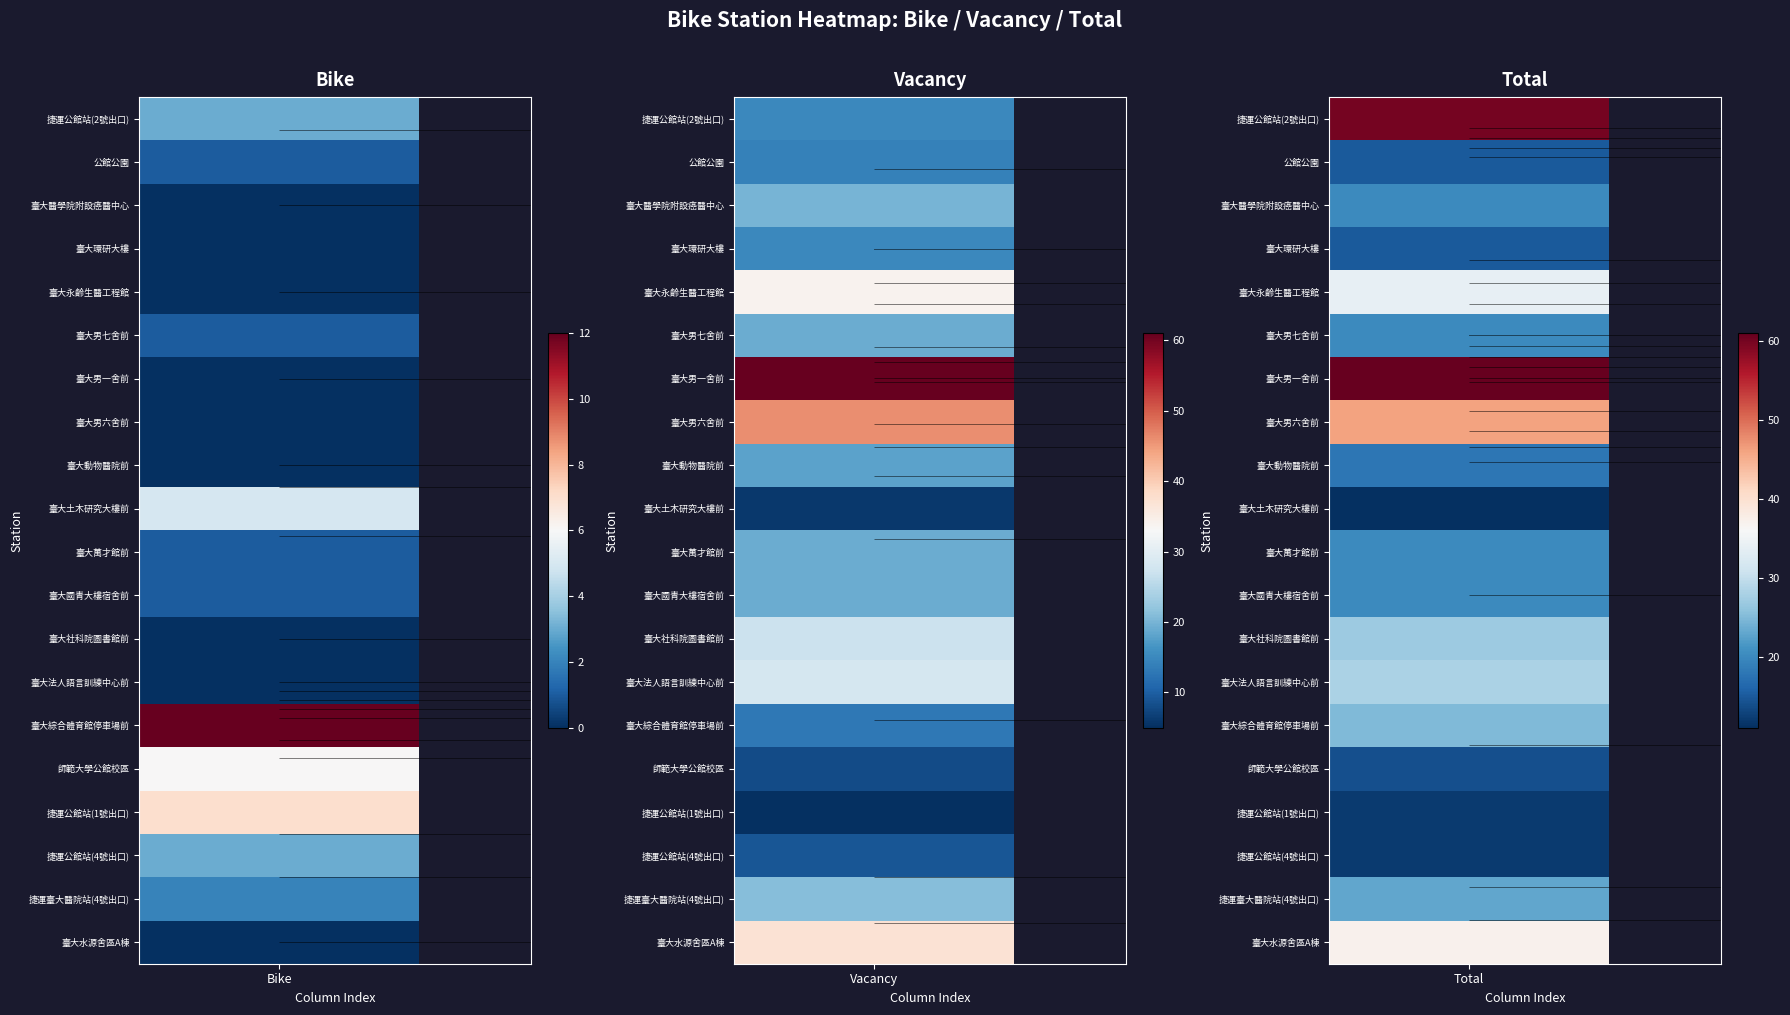

What is the approximate value of 捷運臺大醫院站(4號出口) at 1, to the nearest 10?

20